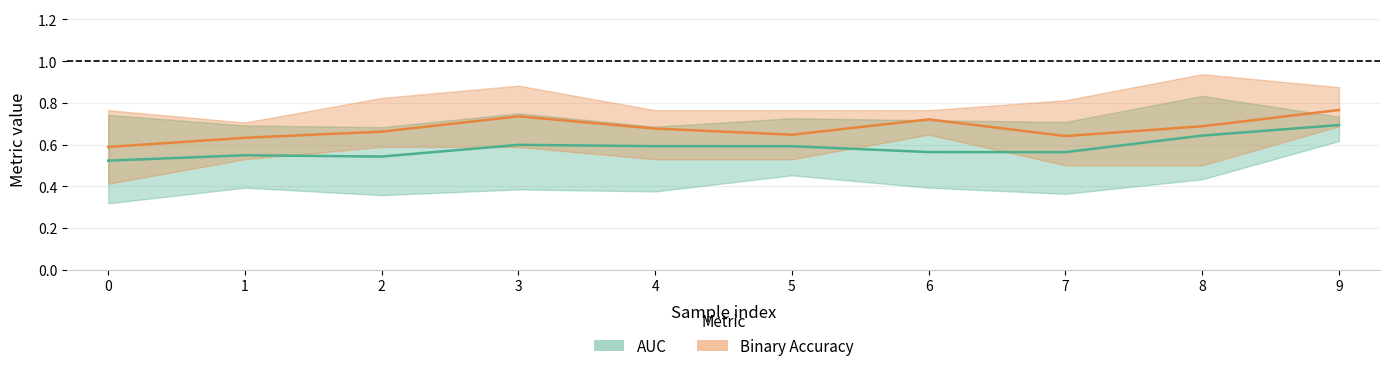

Is it true that AUC (mean) equals 0.6 at 4?

True